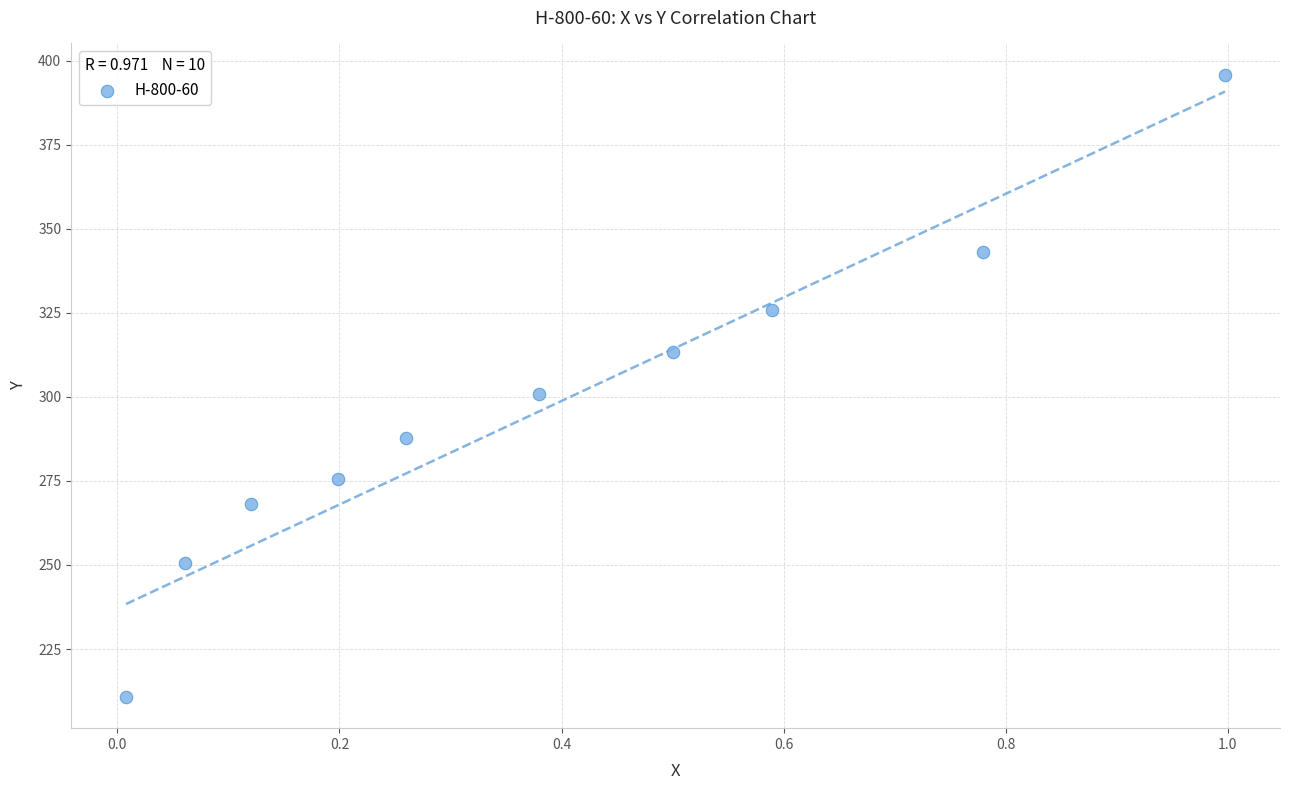

What is the range of X values (max minus min)?

1.0